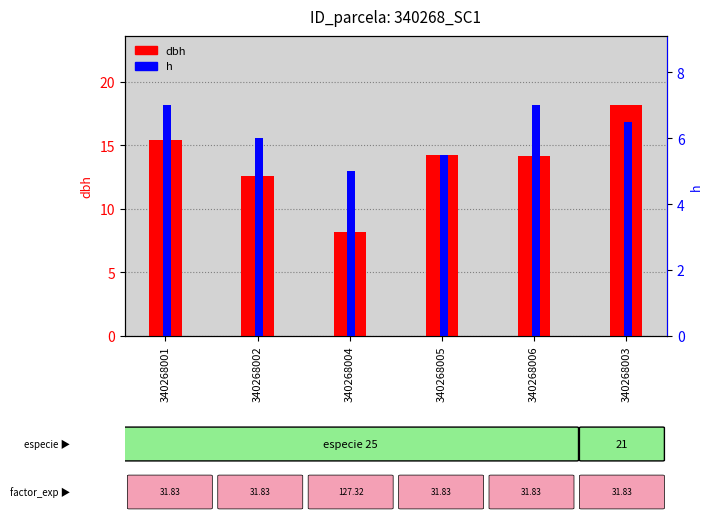

What is the difference between the maximum and minimum values in the h series?

2.0